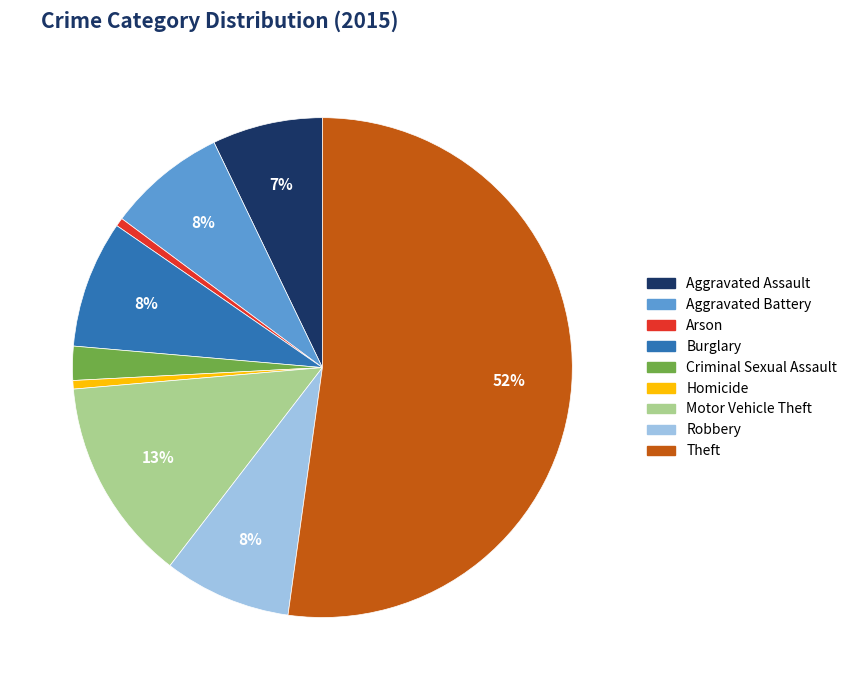

Is Homicide the majority of the pie?

No